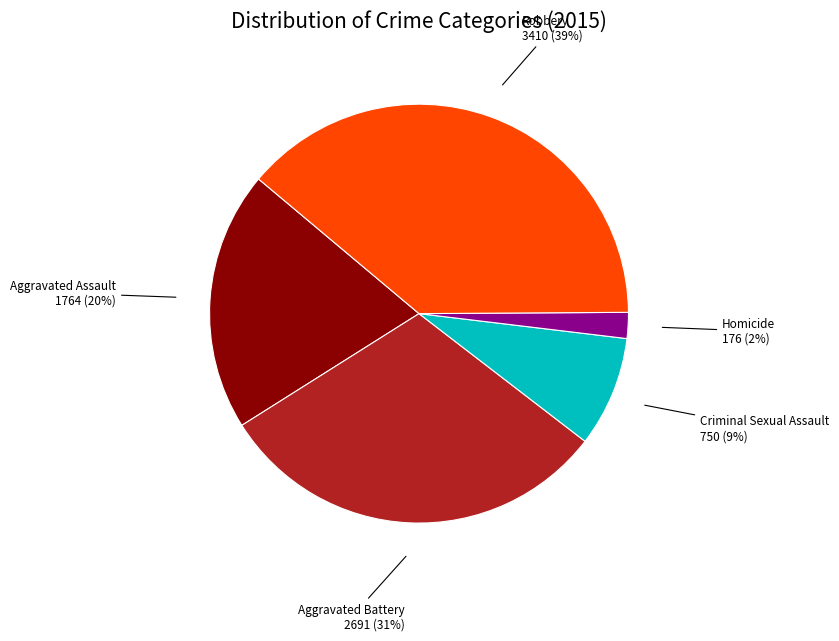

Between Robbery and Homicide, which is larger?

Robbery